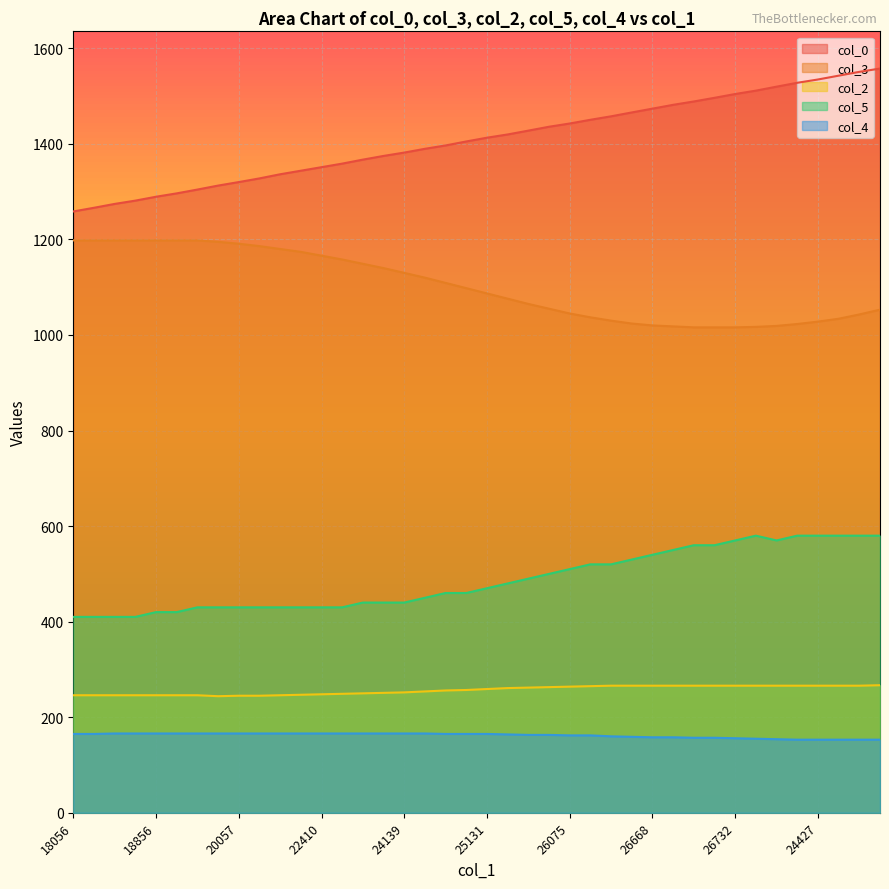

What is the difference between the highest and lowest values at 25595?

1255.7